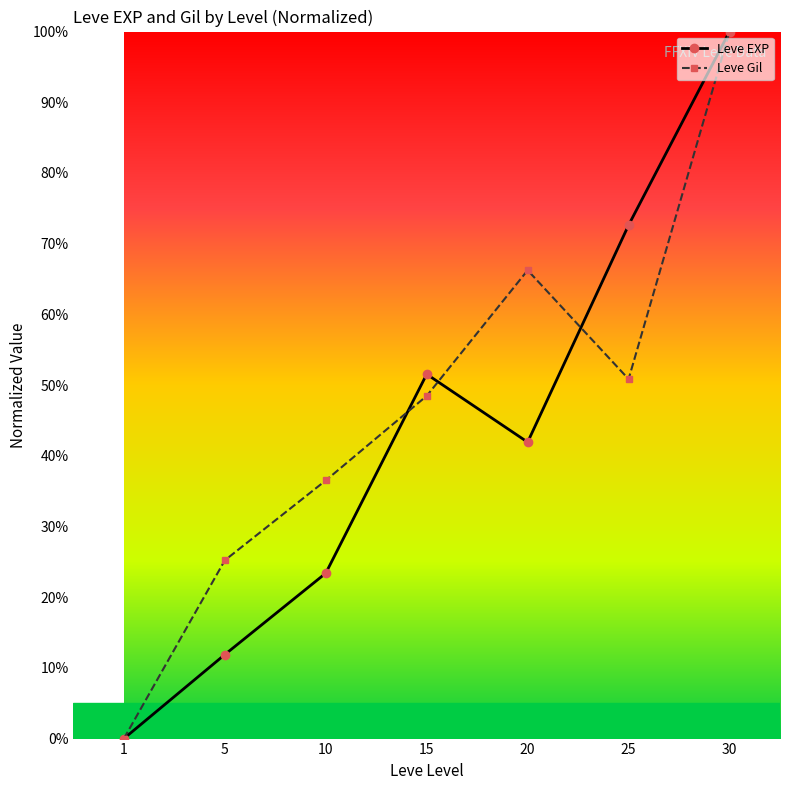

Does the chart display data point markers on the line(s)?

Yes